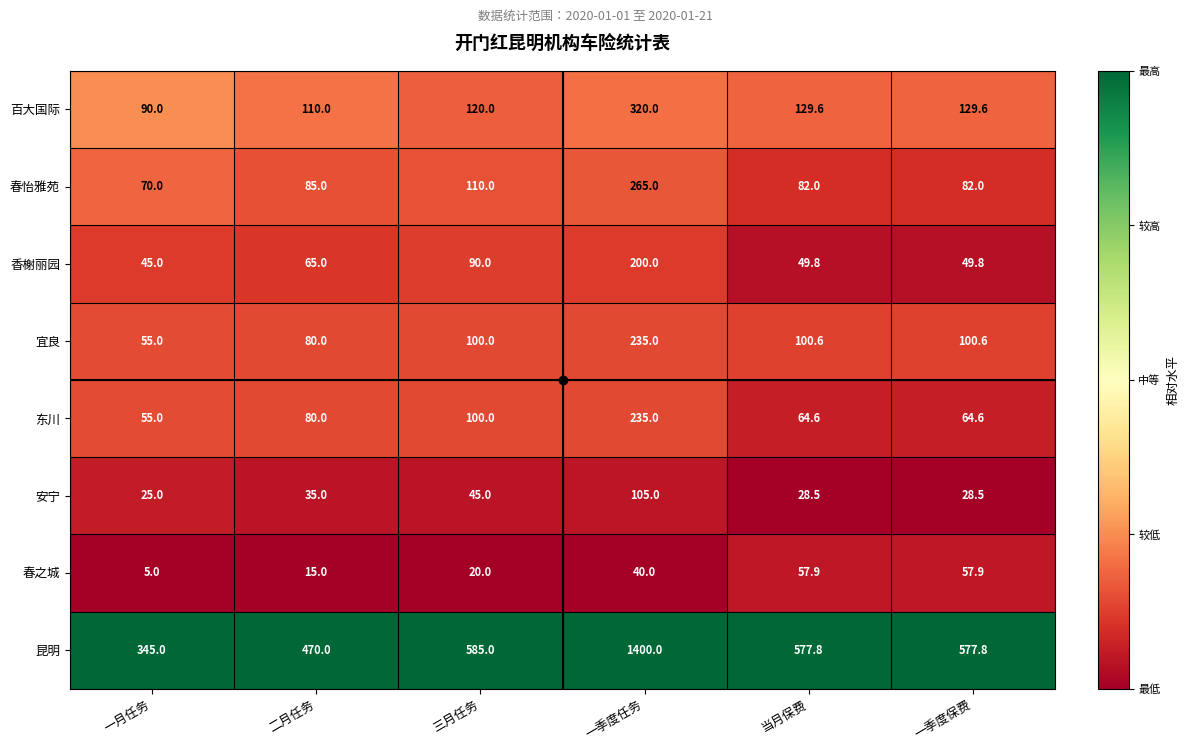

True or false: 百大国际 has a value of 127.6 at 一季度任务.

False